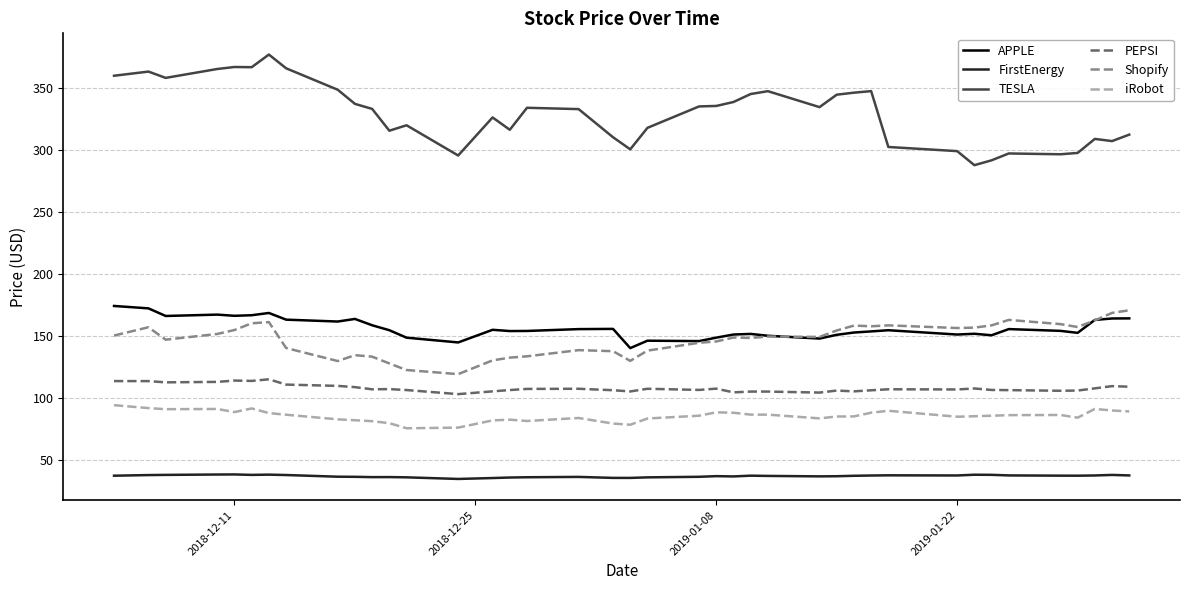

True or false: PEPSI and Shopify cross at least once.

False